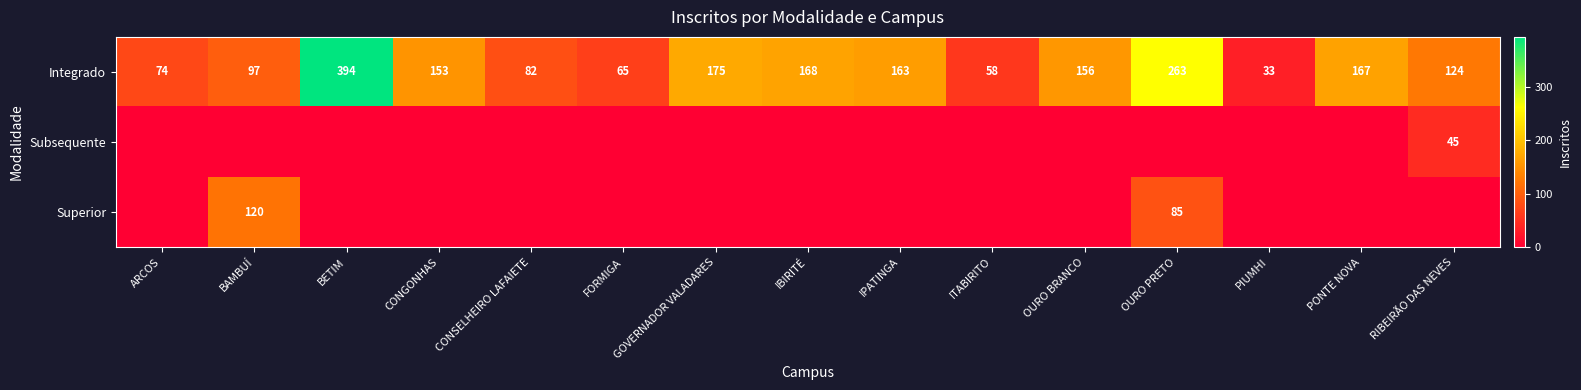

Read the Integrado value at IPATINGA, to the nearest 5.

165